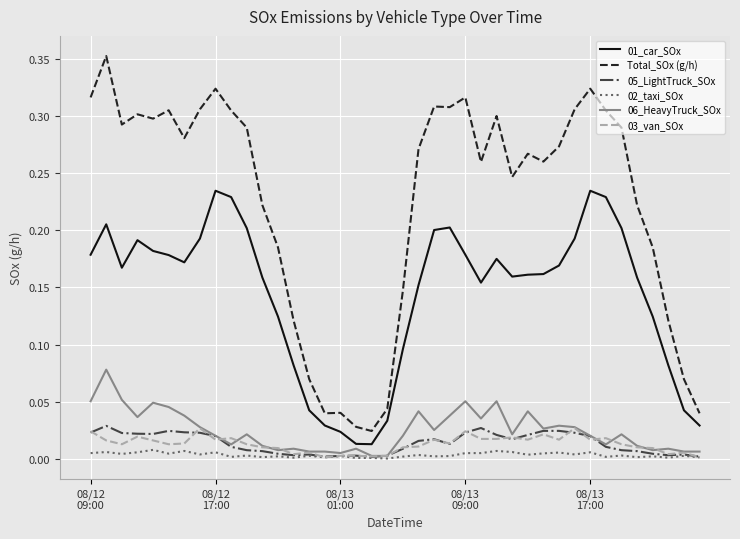

Which series has the largest total across all categories?

Total_SOx (g/h)